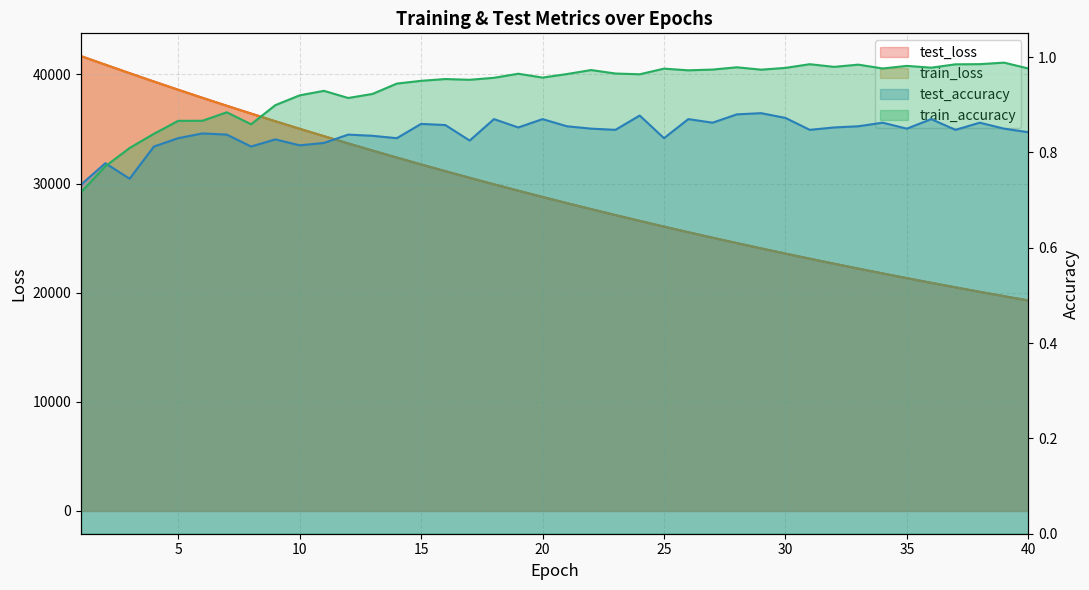

At which category does test_accuracy reach its first local peak?

2